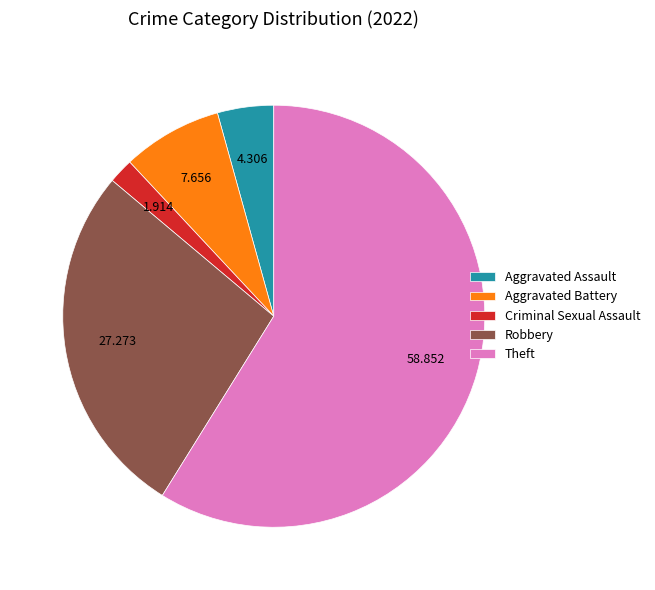

Which slice represents more than half of the pie?

Theft